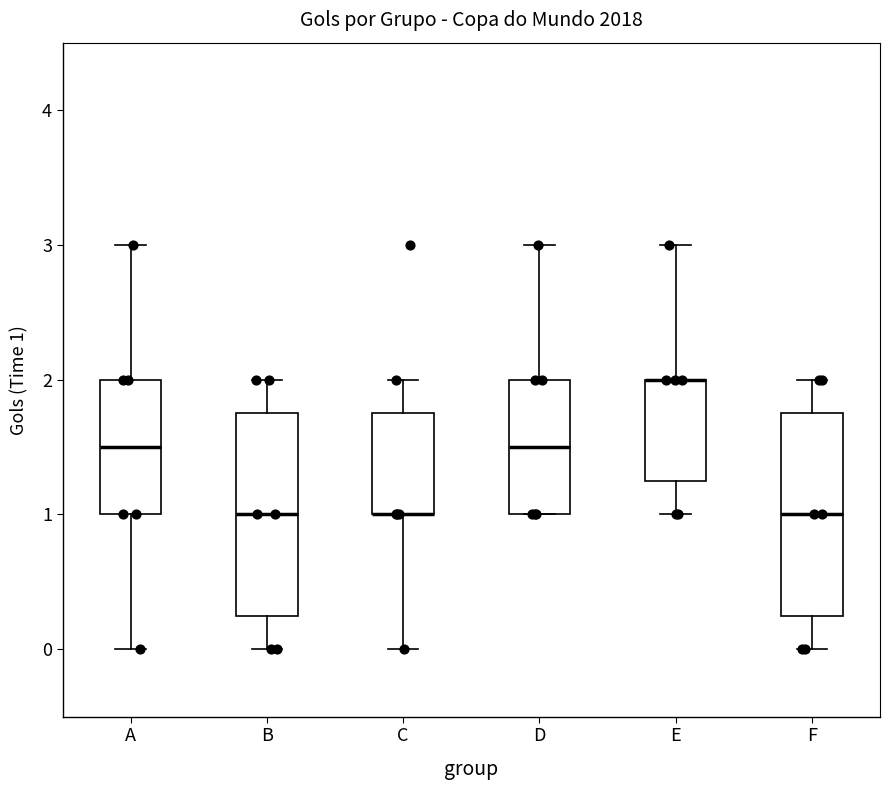

Reading left to right, read every box against the y-axis: the position of its median line, the range the box covers, and the ends of its whiskers. The values are not printed on the chart, so give them approximately, as read against the axis.

A: median 1.5, box 1.0 to 2.0, whiskers 0.0 to 3.0
B: median 1.0, box 0.3 to 1.8, whiskers 0.0 to 2.0
C: median 1.0 (drawn on the box's lower edge), box 1.0 to 1.8, whiskers 0.0 to 2.0
D: median 1.5, box 1.0 to 2.0, whiskers 1.0 to 3.0
E: median 2.0 (drawn on the box's upper edge), box 1.3 to 2.0, whiskers 1.0 to 3.0
F: median 1.0, box 0.3 to 1.8, whiskers 0.0 to 2.0